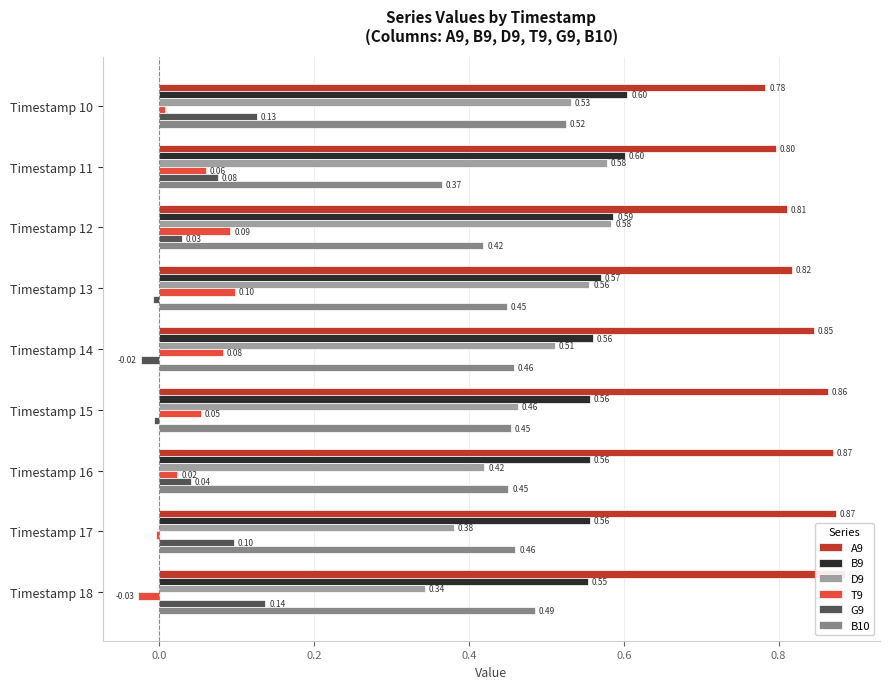

Reading right to left, extract all data points from this chart.

A9: 0.9	0.9	0.9	0.9	0.8	0.8	0.8	0.8	0.8
B9: 0.6	0.6	0.6	0.6	0.6	0.6	0.6	0.6	0.6
D9: 0.3	0.4	0.4	0.5	0.5	0.6	0.6	0.6	0.5
T9: -0.0	-0.0	0.0	0.1	0.1	0.1	0.1	0.1	0.0
G9: 0.1	0.1	0.0	-0.0	-0.0	-0.0	0.0	0.1	0.1
B10: 0.5	0.5	0.5	0.5	0.5	0.4	0.4	0.4	0.5